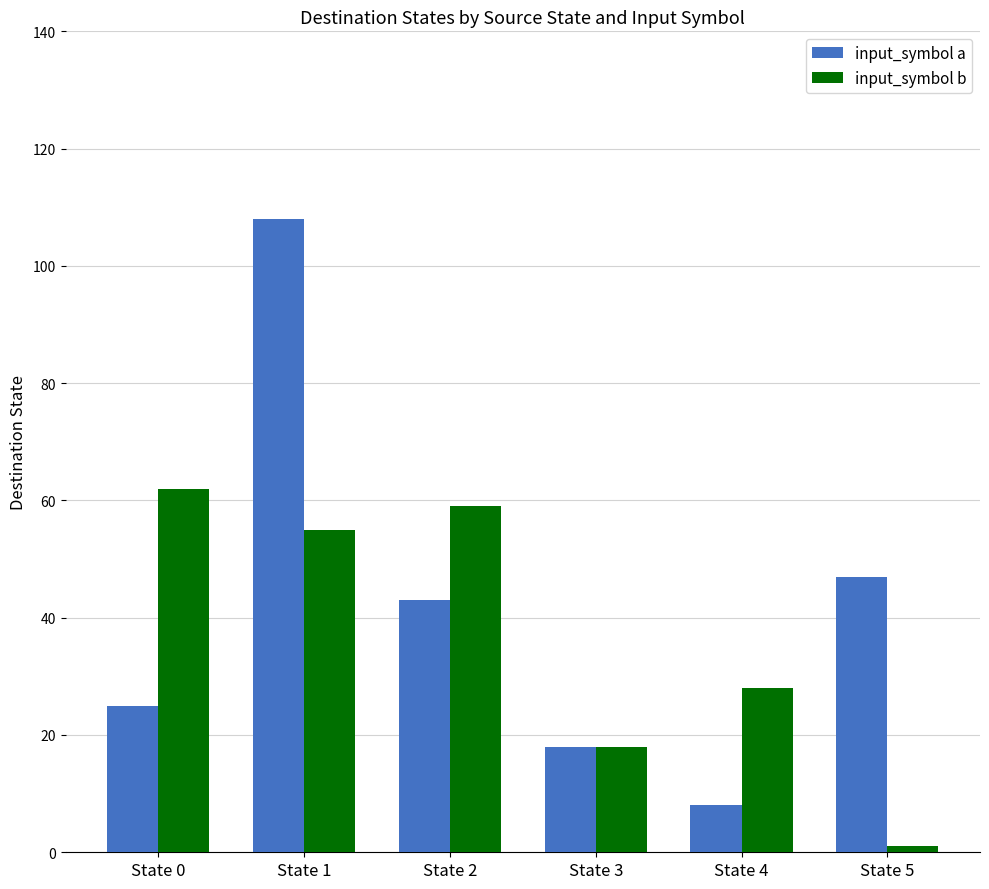

What is the sum of all input_symbol b values?

223